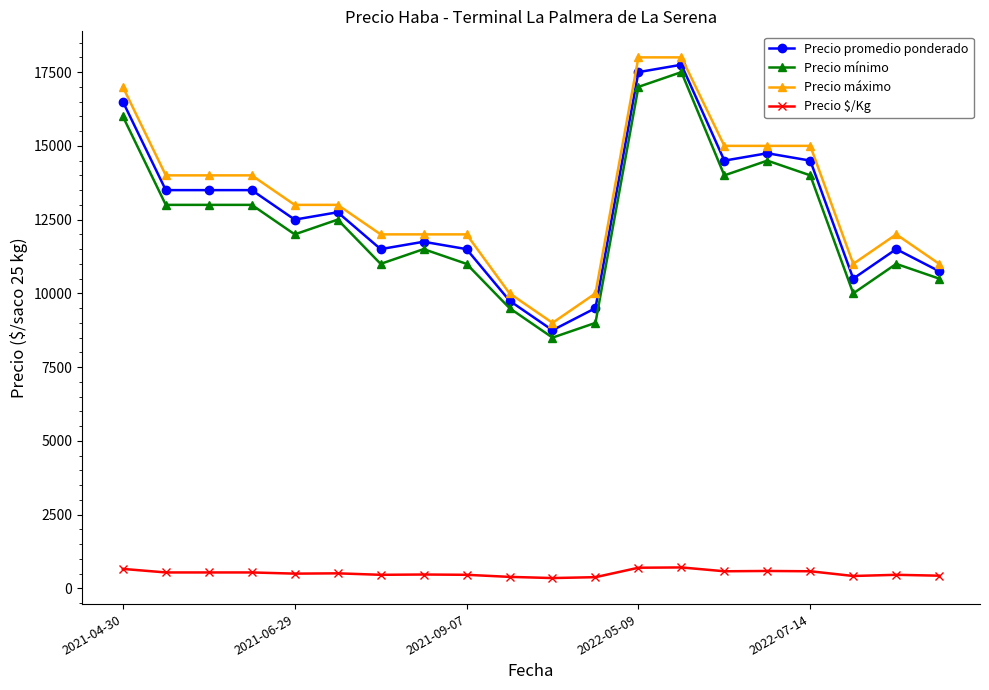

What is the value of the Precio mínimo point at the 13th from the left?

17000